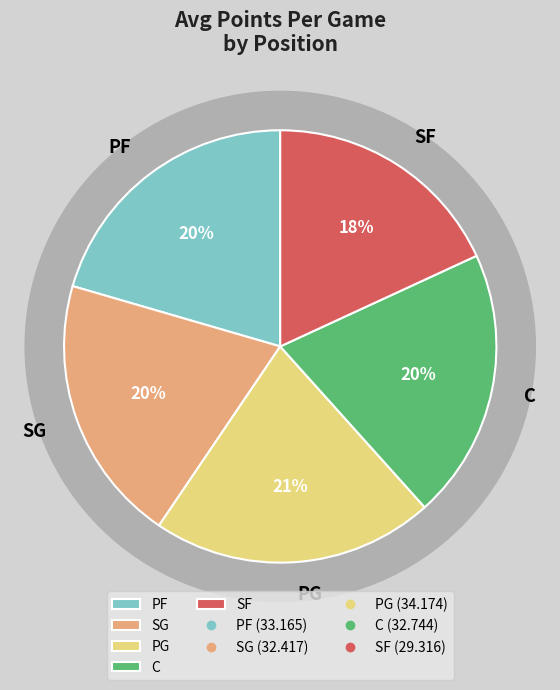

How many segments does this pie chart have?

5